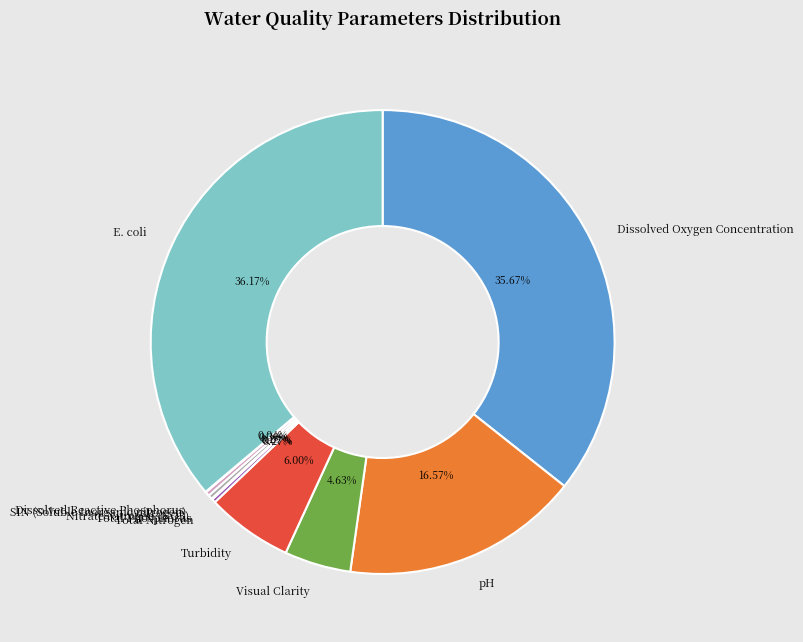

What is the ratio of the value at pH to the value at E. coli?

0.5